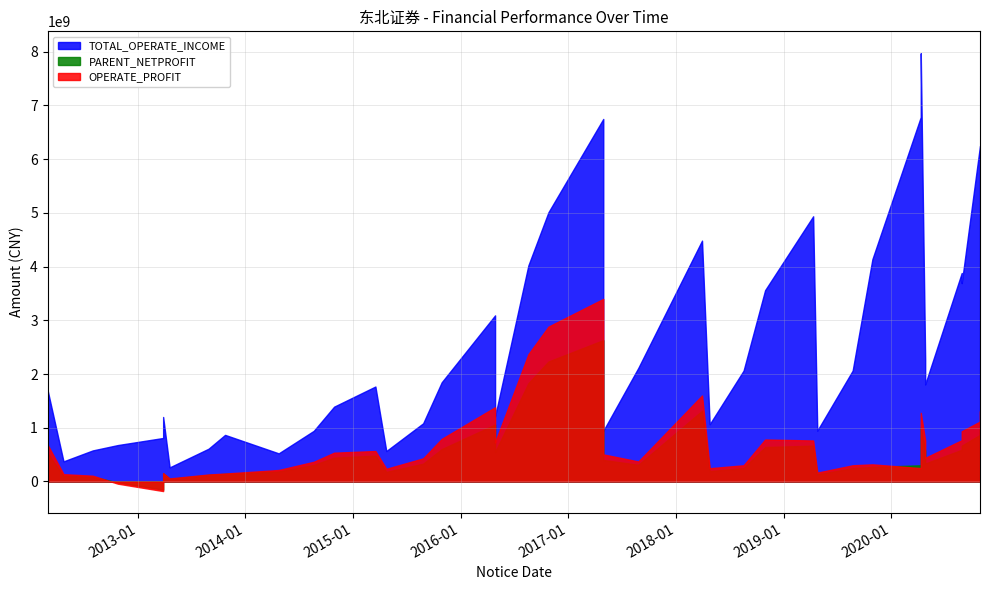

Is the value of PARENT_NETPROFIT at 2014-04-24 greater than the value of TOTAL_OPERATE_INCOME at 2015-10-29?

No